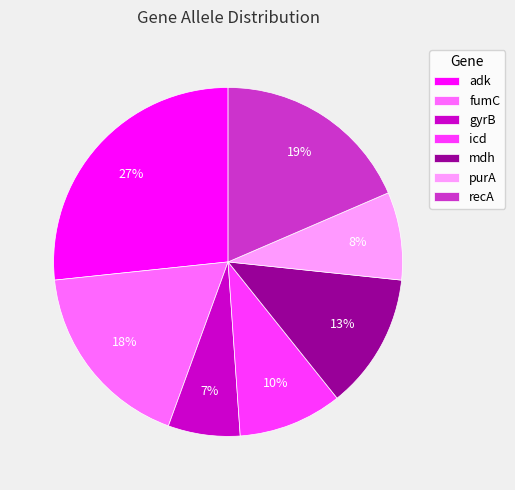

How many slices are in this pie chart?

7